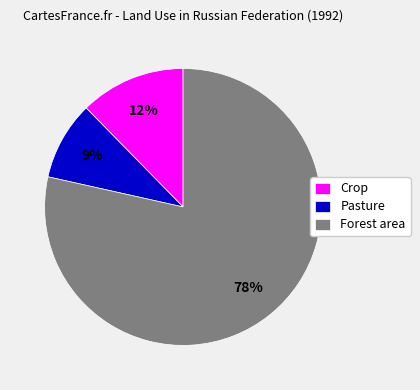

Rank the categories by value from lowest to highest.

Pasture, Crop, Forest area